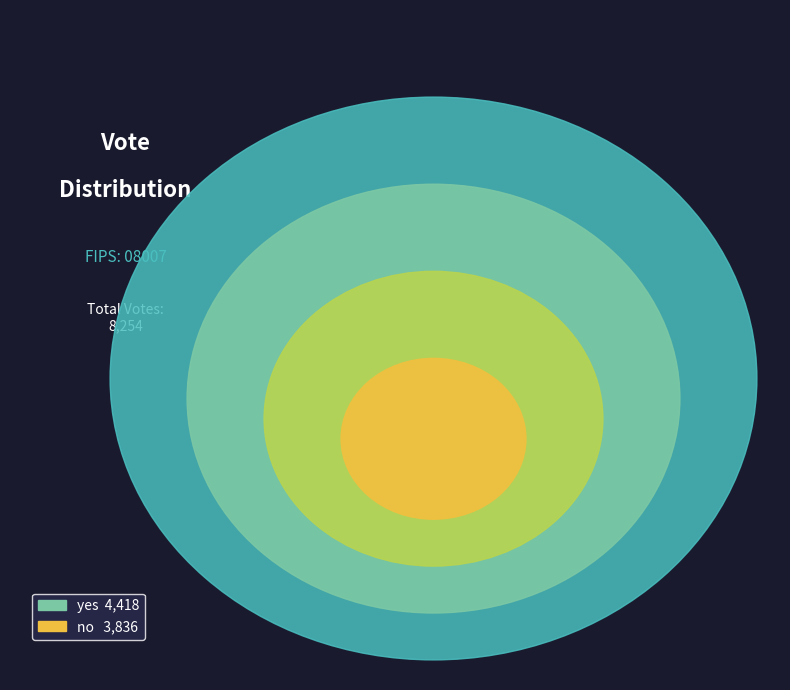

How much of the chart is everything except yes?

46.5%